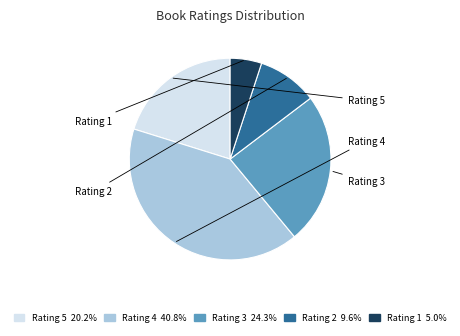

Which category has the smallest portion of the pie?

1